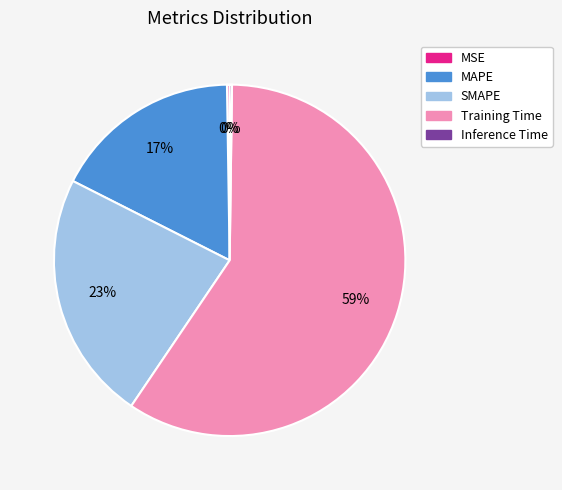

Which has a higher value, MAPE or SMAPE?

SMAPE